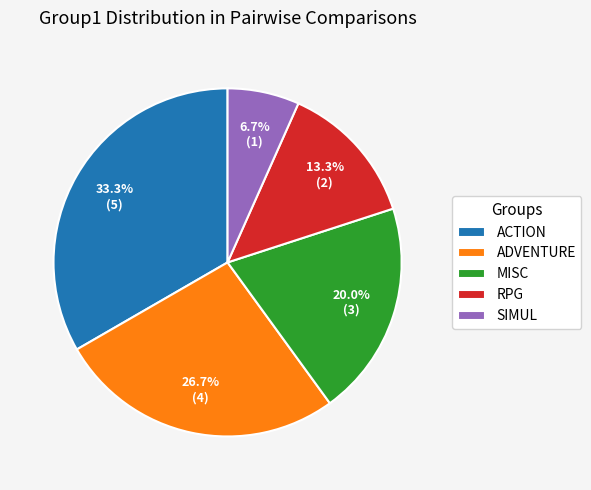

Is the sum of ADVENTURE and RPG greater than half?

No